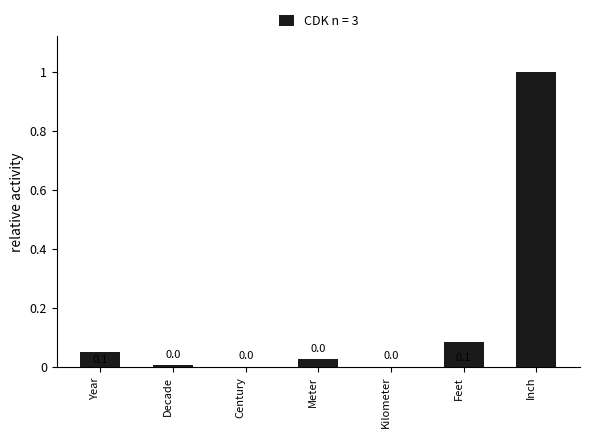

The value at Century is 0.0. True or false?

True